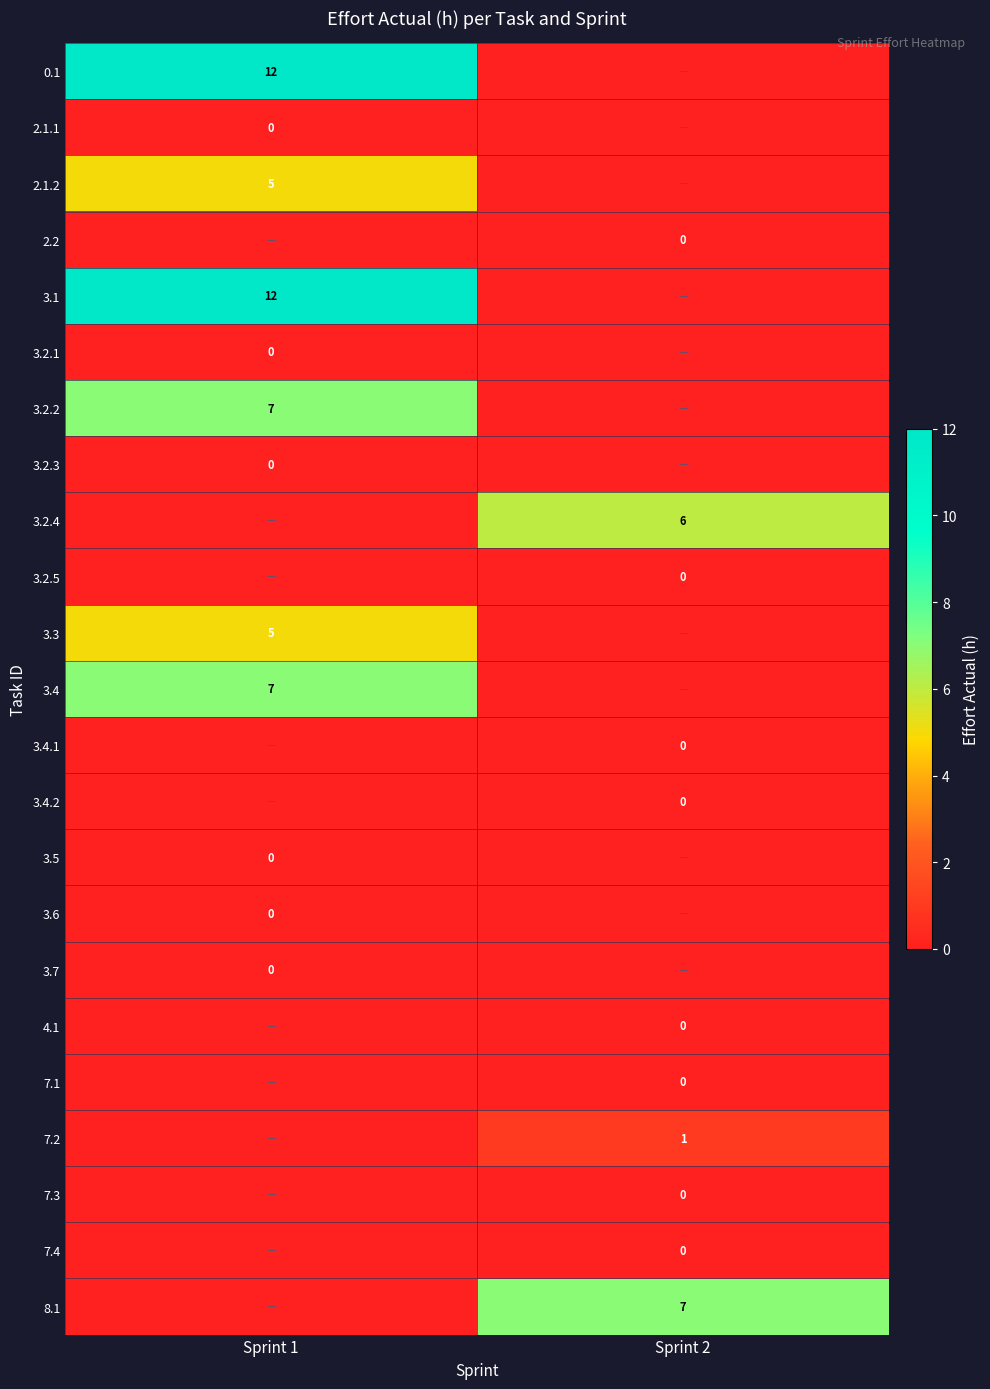

Is it true that 3.2.4 equals 6 at Sprint 2?

True